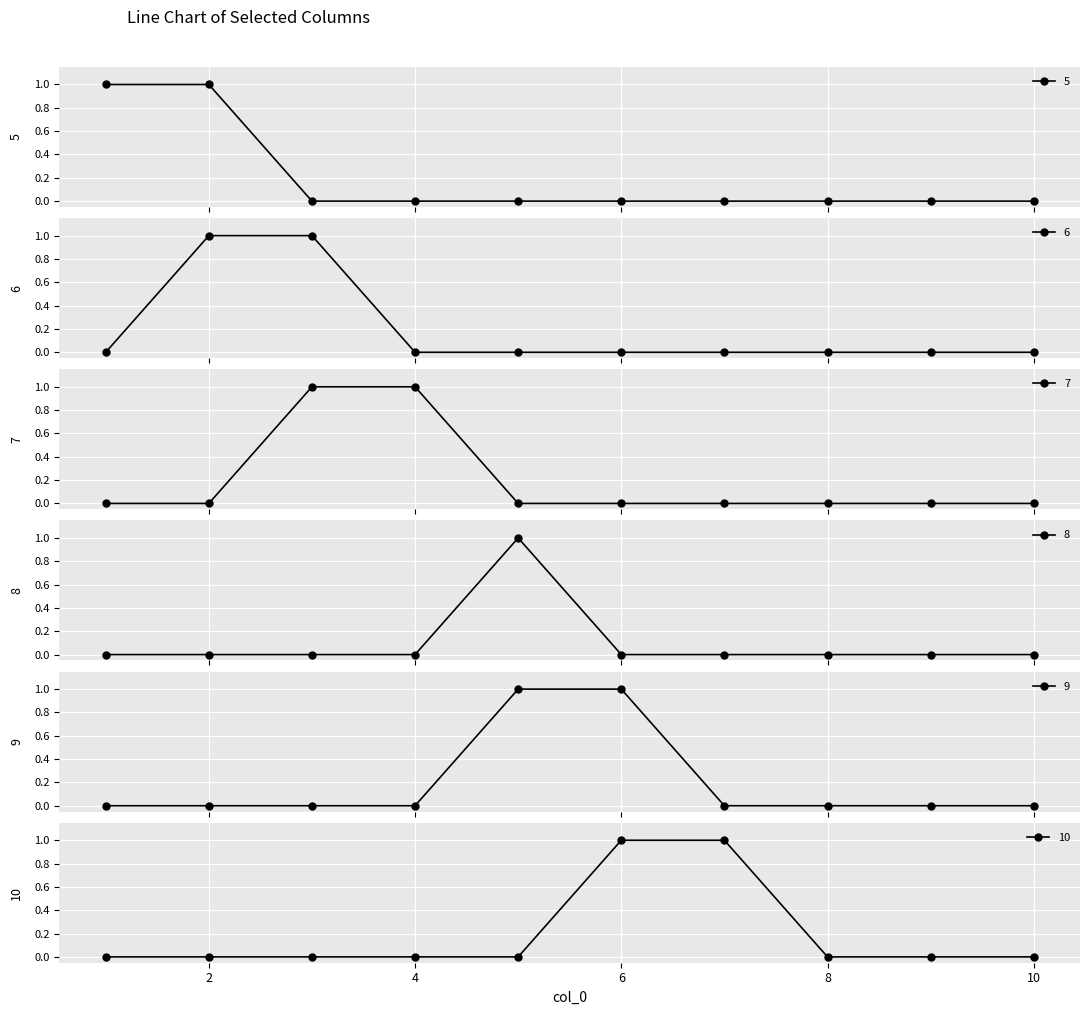

Rank the series at 2 from lowest to highest value.

7, 8, 9, 10, 5, 6